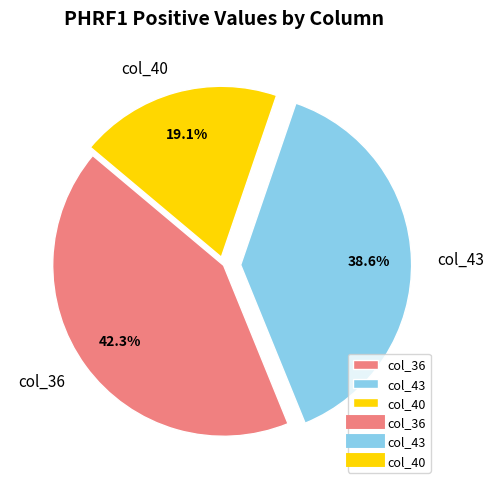

Which slice is the smallest?

col_40